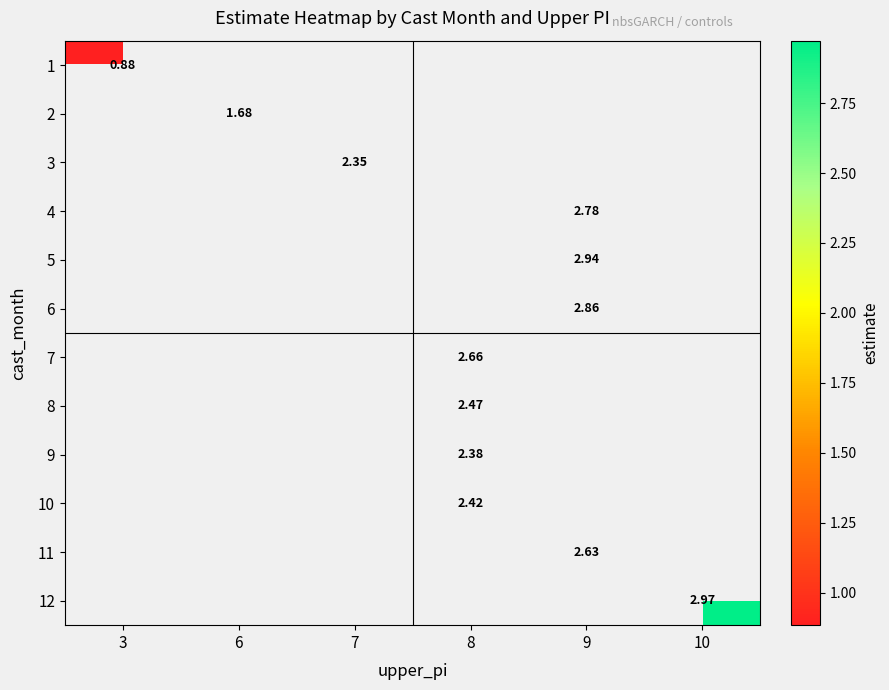

Count the number of categories in the chart.

6